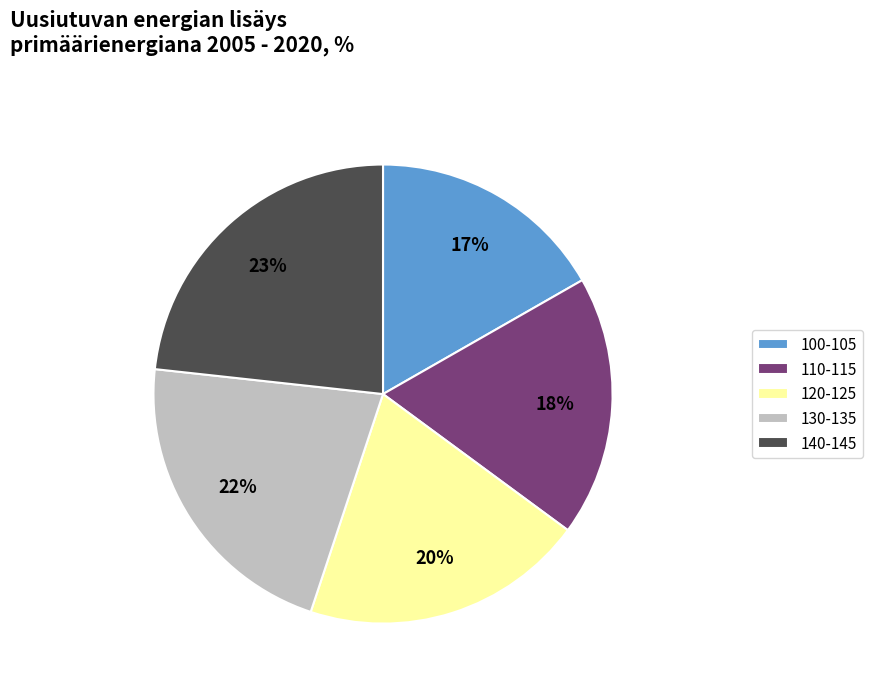

To the nearest percent, what is the average slice percentage?

20%